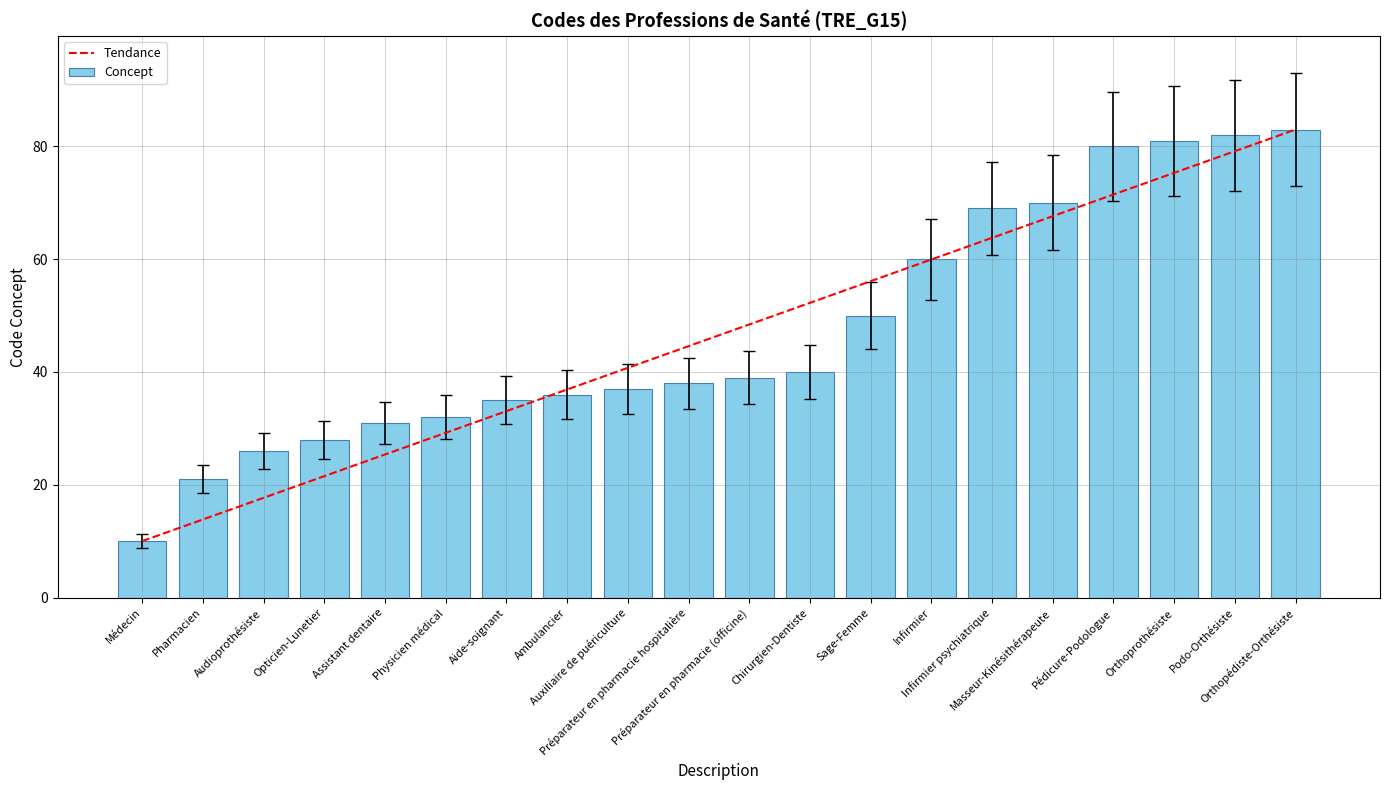

What is the greatest value displayed?

83